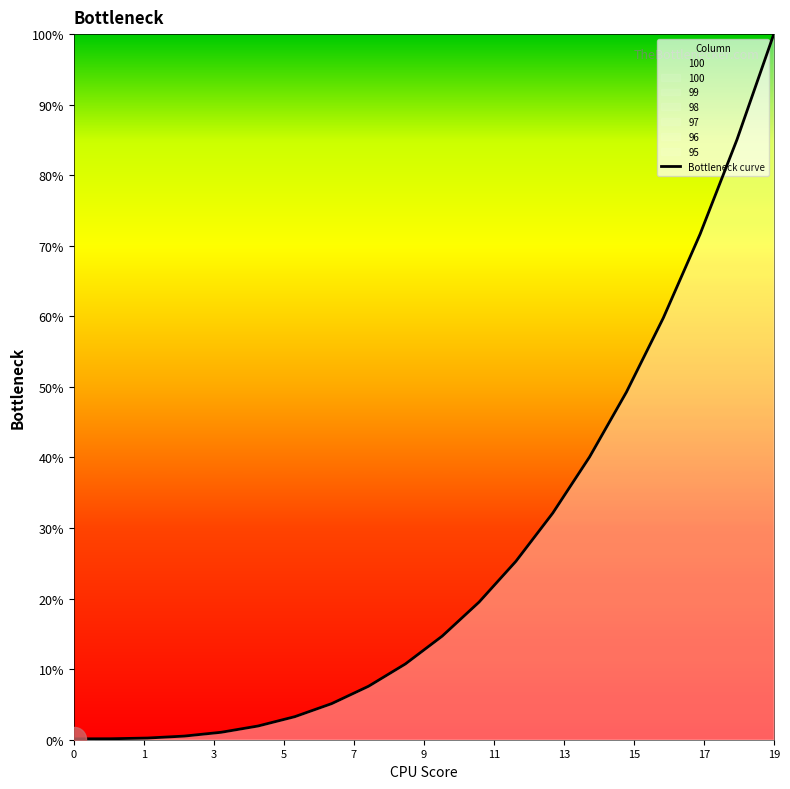

Which label corresponds to the largest value in the chart?

19